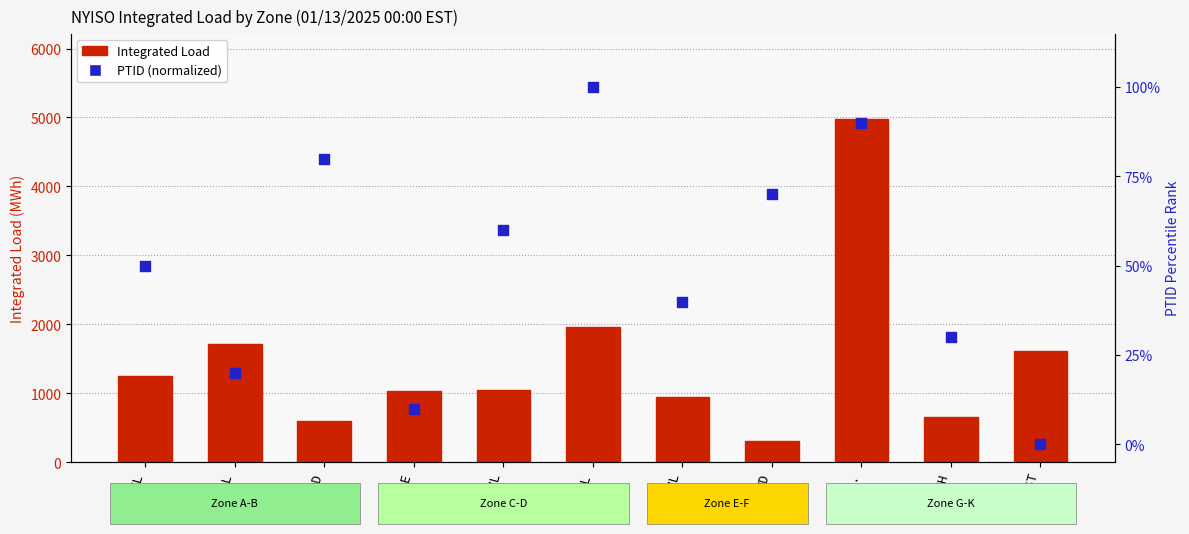

Which series reaches the maximum Y coordinate?

Integrated Load